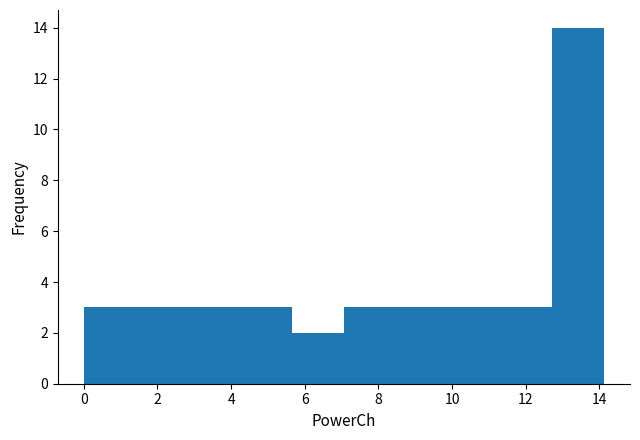

Reading left to right, list every bar in this chart as the range it spans on the x-axis followed by its height. Neither the bar edges nor the heights are printed on the chart, so give them approximately, as read against the axes.

0.0 to 1.4: 3
1.4 to 2.8: 3
2.8 to 4.2: 3
4.2 to 5.6: 3
5.6 to 7.0: 2
7.0 to 8.4: 3
8.4 to 9.8: 3
9.8 to 11.4: 3
11.4 to 12.8: 3
12.8 to 14.2: 14